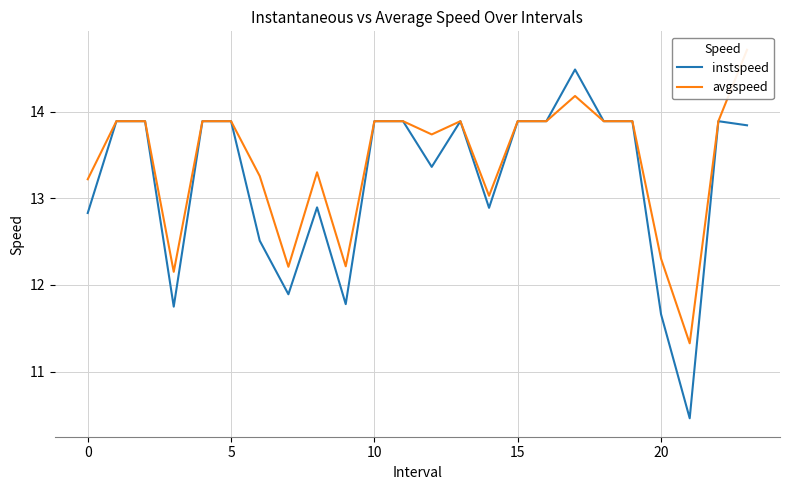

Is it true that instspeed equals 5.1 at 20?

False